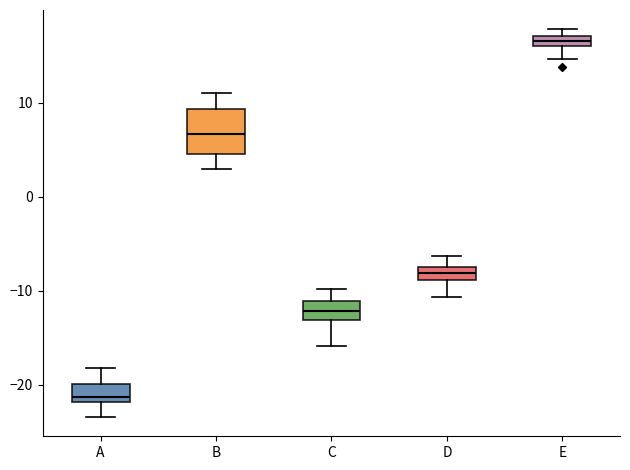

Comparing the boxes themselves (not the whiskers), which one is the tallest?

B